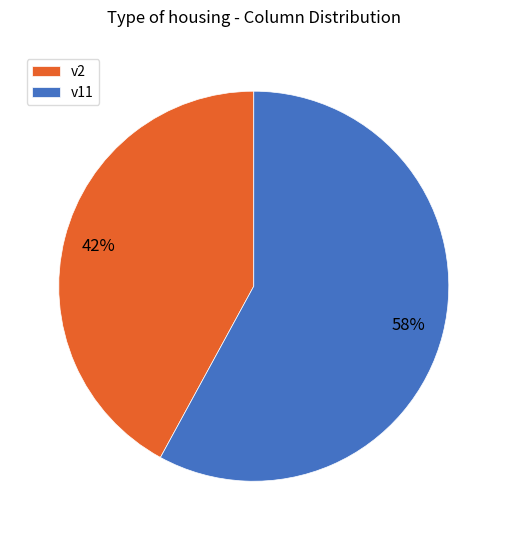

True or false: v11 accounts for 49% of the total.

False